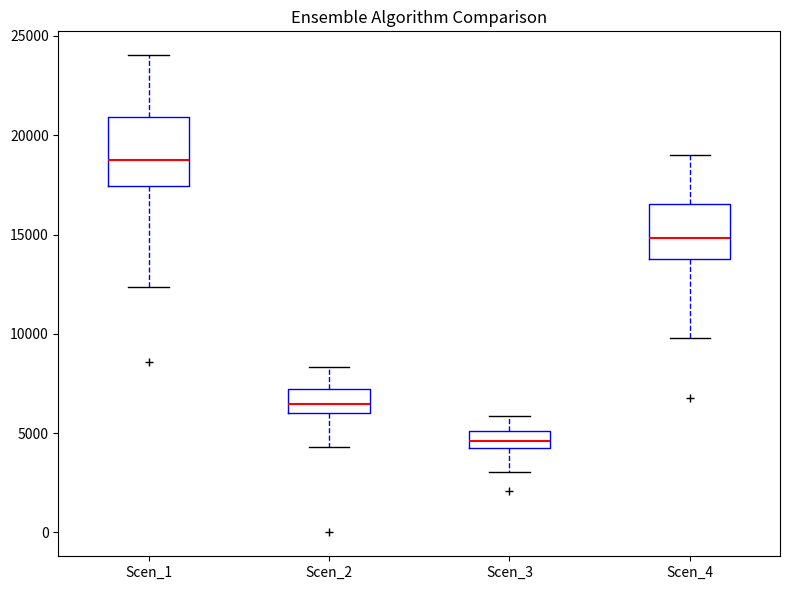

Where does the median line of the box for Scen_1 sit on the y-axis? The values are not printed on the chart, so give them approximately, as read against the axis.

19000